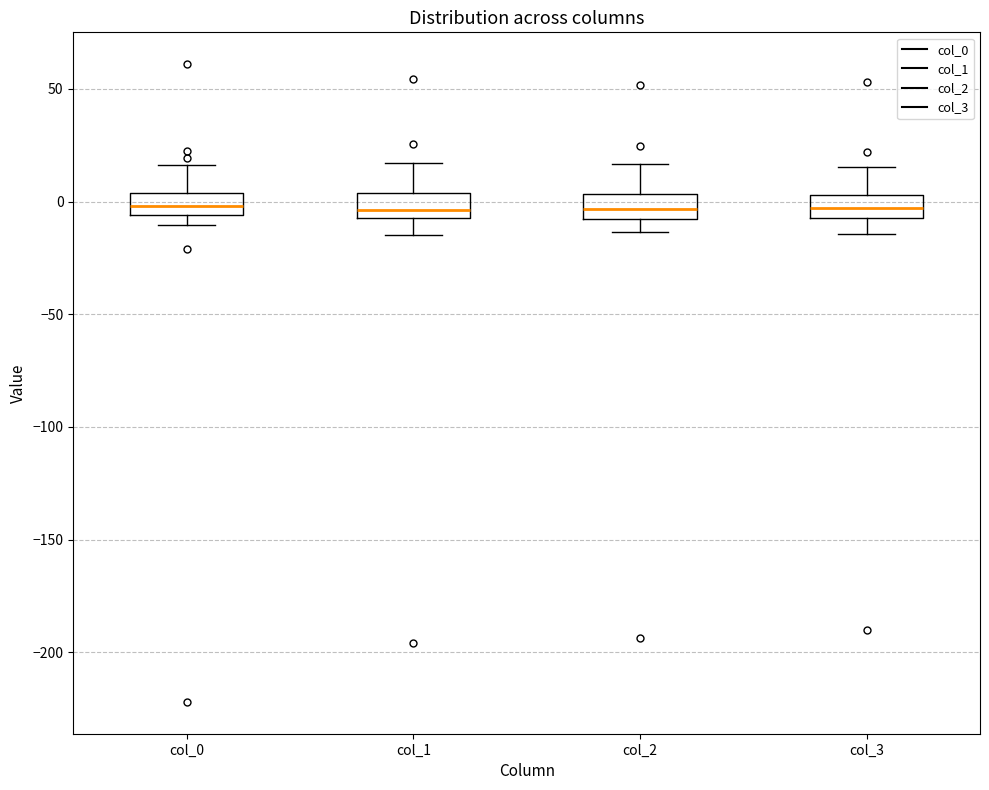

Reading left to right, read every box against the y-axis: the position of its median line, the range the box covers, and the ends of its whiskers. The values are not printed on the chart, so give them approximately, as read against the axis.

col_0: median 0, box -5 to 5, whiskers -10 to 15
col_1: median -5 (just above the box's lower edge), box -5 to 5, whiskers -15 to 15
col_2: median -5, box -10 to 5, whiskers -15 to 15
col_3: median -5 (inside the box), box -5 to 5, whiskers -15 to 15